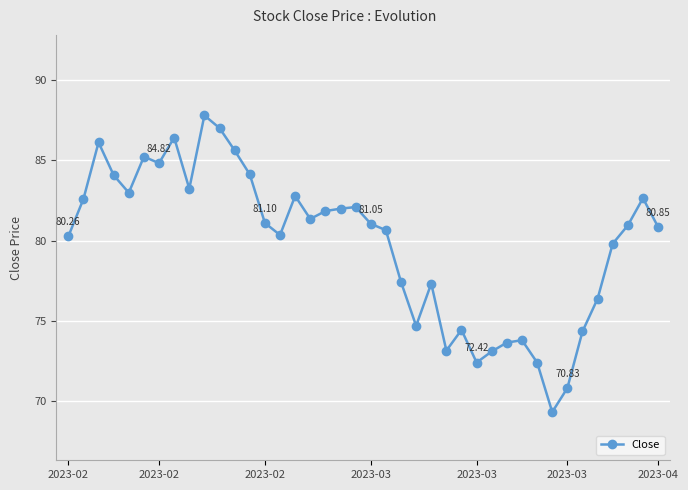

What is the smallest value displayed?

69.3